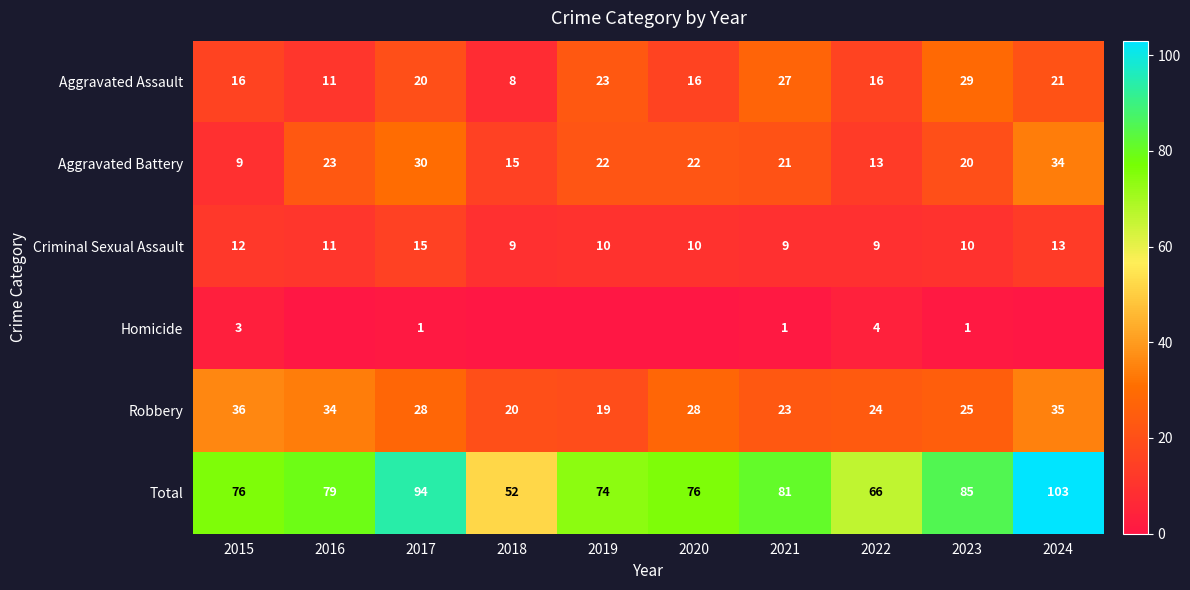

At which label does Aggravated Battery first exceed 22?

2016